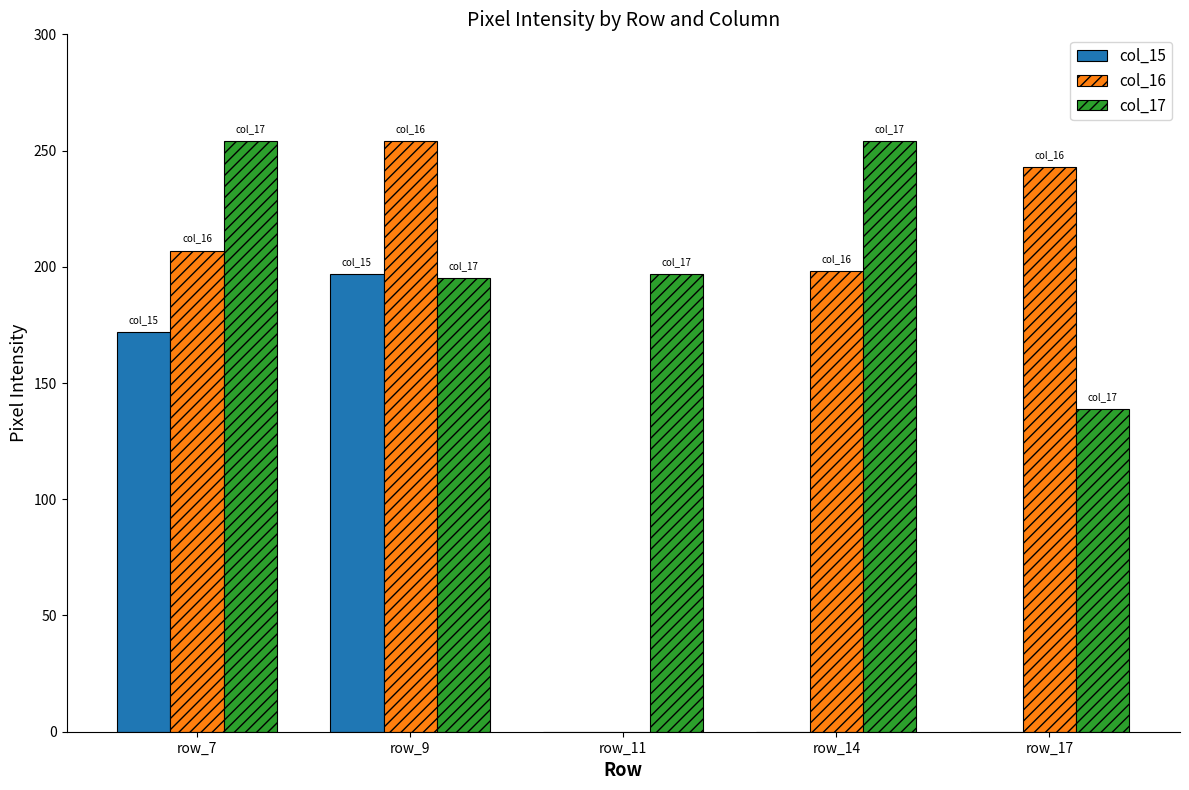

Reading left to right, extract all data points from this chart.

col_15: row_7=172	row_9=197	row_11=0	row_14=0	row_17=0
col_16: row_7=207	row_9=254	row_11=0	row_14=198	row_17=243
col_17: row_7=254	row_9=195	row_11=197	row_14=254	row_17=139